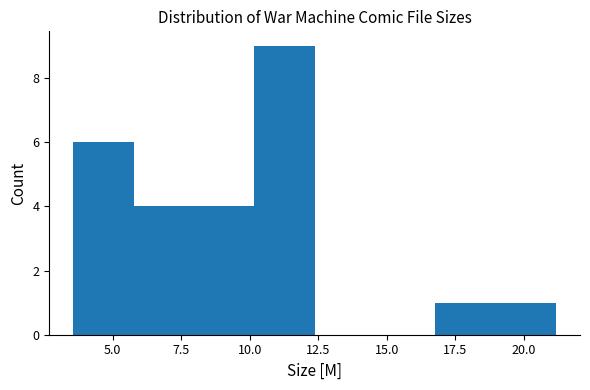

Reading left to right, transcribe this chart: for each bar, give the range it covers on the x-axis and its height. Neither the bar edges nor the heights are printed on the chart, so give them approximately, as read against the axes.

3.5 to 6.0: 6
6.0 to 8.0: 4
8.0 to 10.0: 4
10.0 to 12.5: 9
12.5 to 14.5: 0
14.5 to 17.0: 0
17.0 to 19.0: 1
19.0 to 21.0: 1